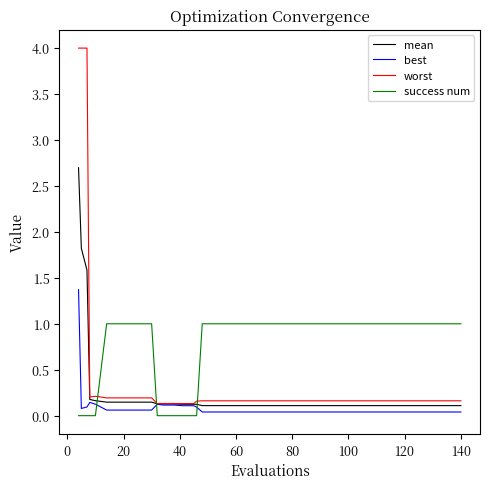

What is the maximum value for mean?

2.7